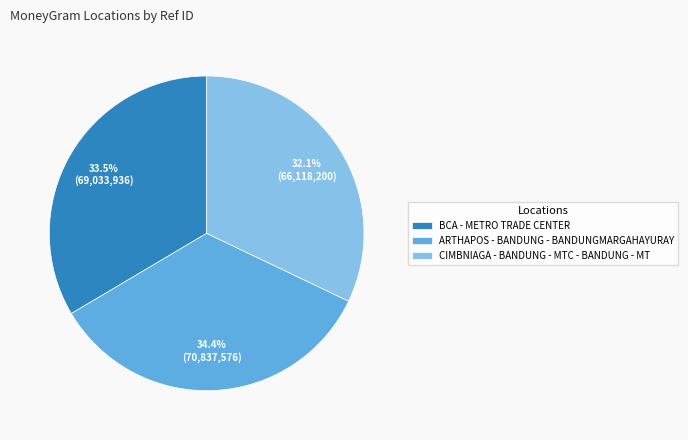

To the nearest percent, what is the difference between the ARTHAPOS - BANDUNG - BANDUNGMARGAHAYURAY and CIMBNIAGA - BANDUNG - MTC - BANDUNG - MT slice percentages?

2%